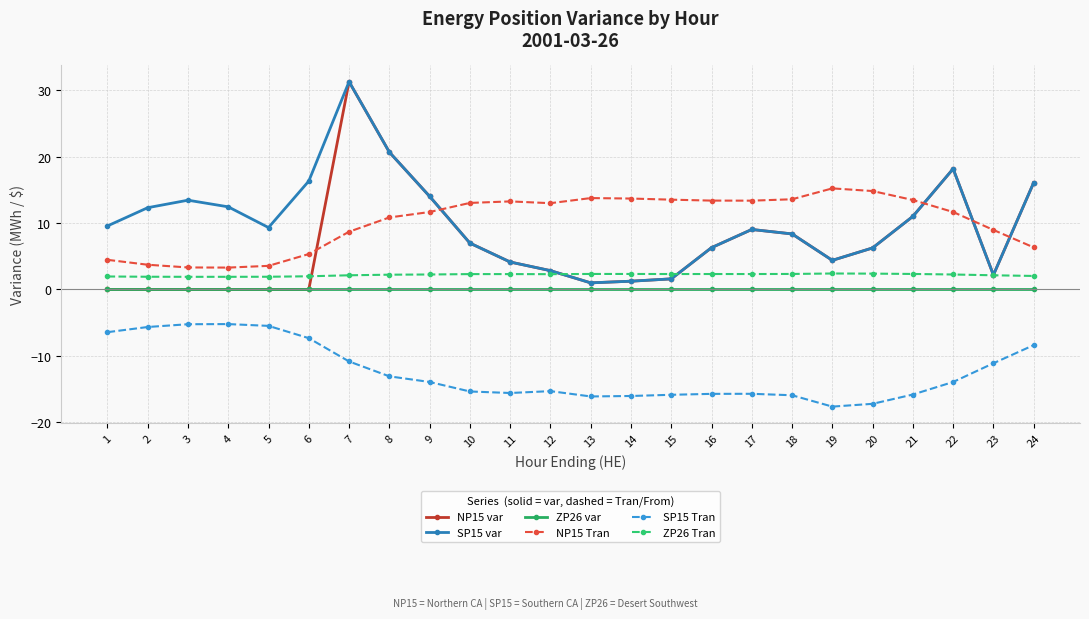

How many series are shown in this chart?

6